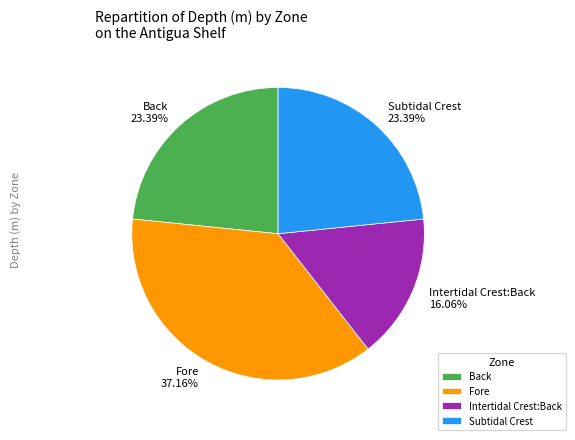

Which has a higher value, Subtidal Crest or Fore?

Fore